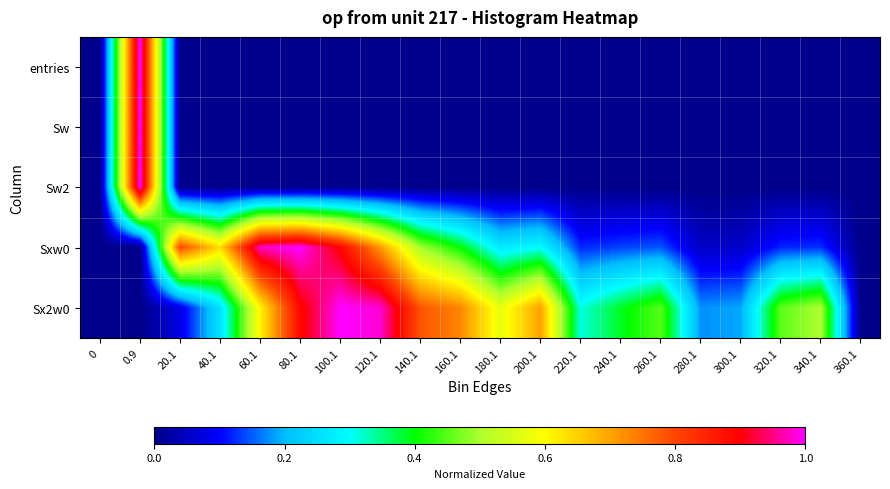

What is the total value across all series at 40.1?

0.9